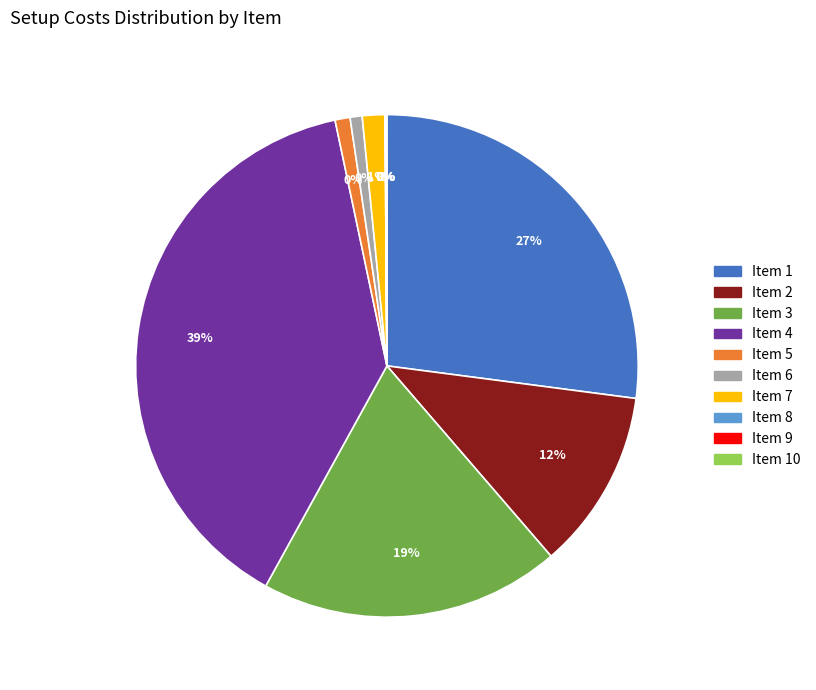

Does 6 represent more than half of the total?

No